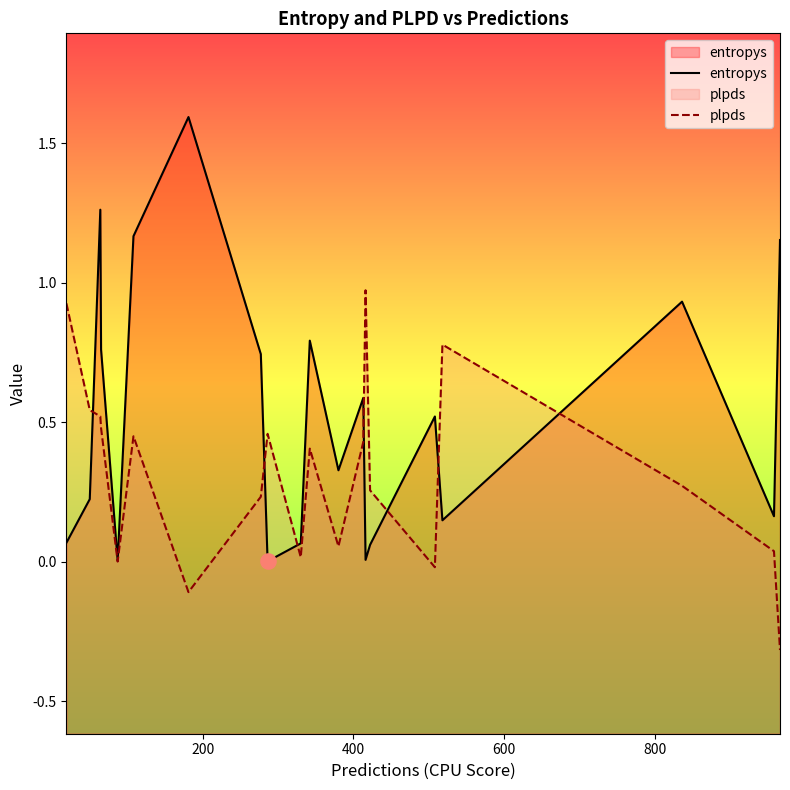

Which series has the largest total across all categories?

entropys